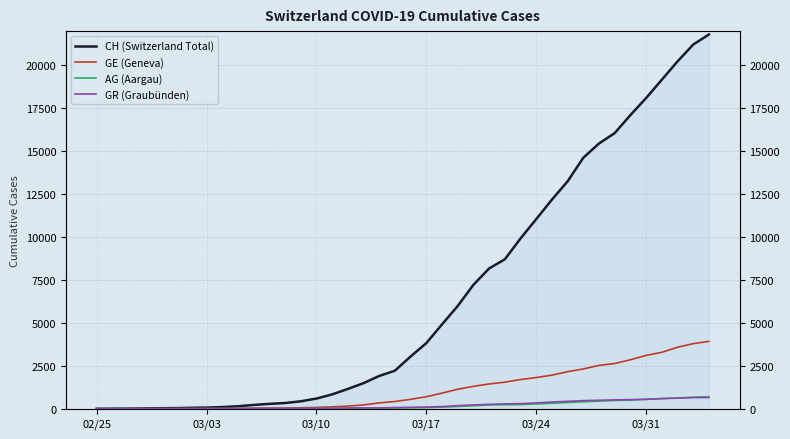

How many lines are shown in the chart?

4